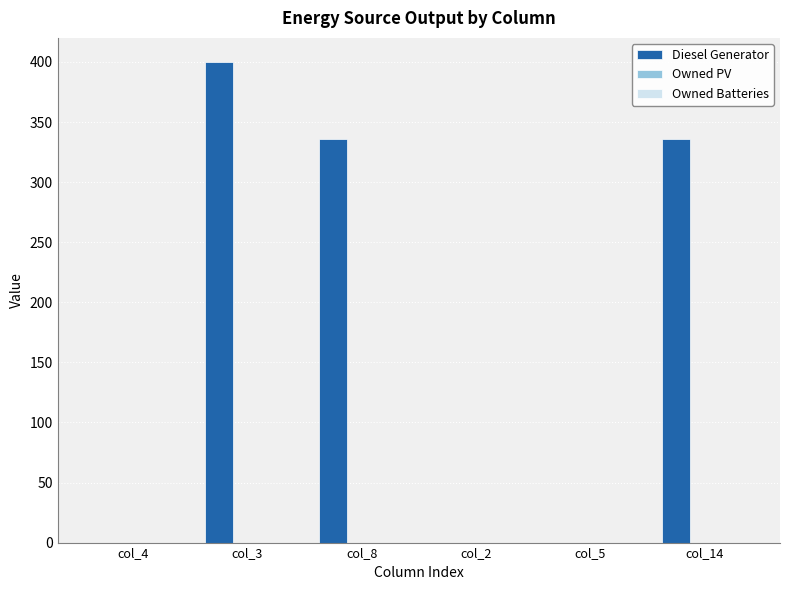

Reading left to right, extract all data points from this chart.

col_4=0	col_3=400	col_8=336	col_2=0	col_5=0	col_14=336